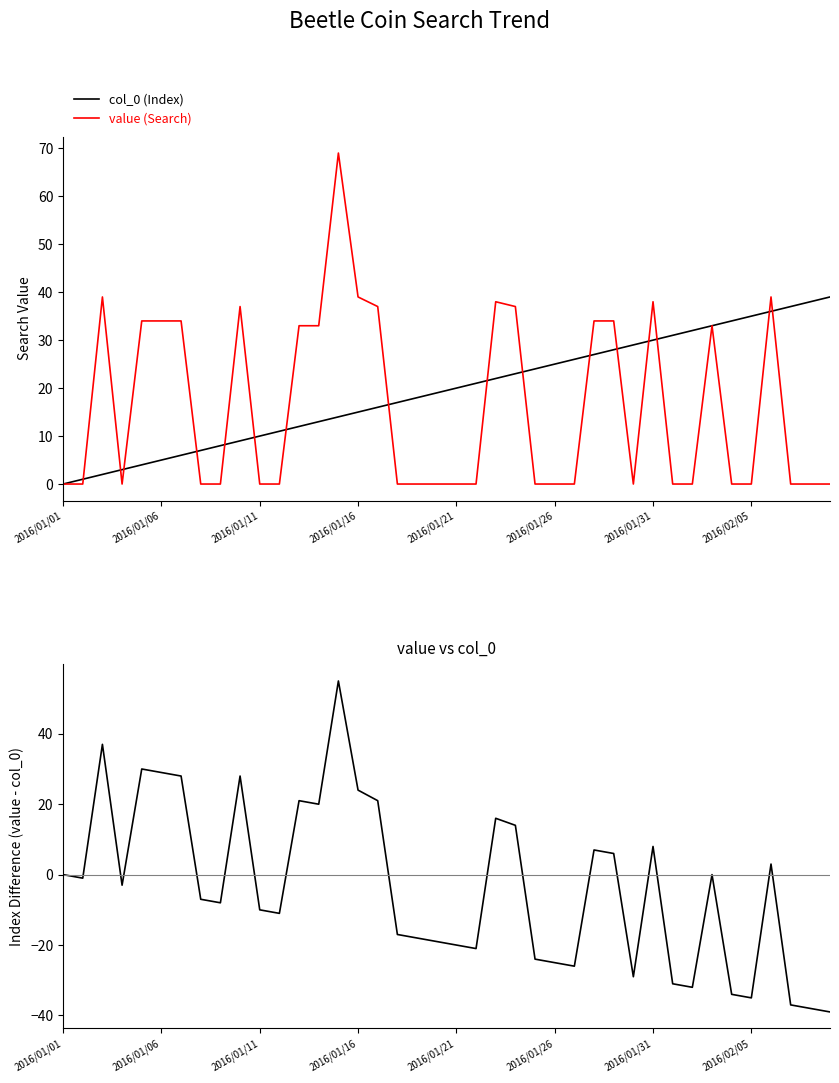

True or false: value - col_0 and value (Search) cross at least once.

False